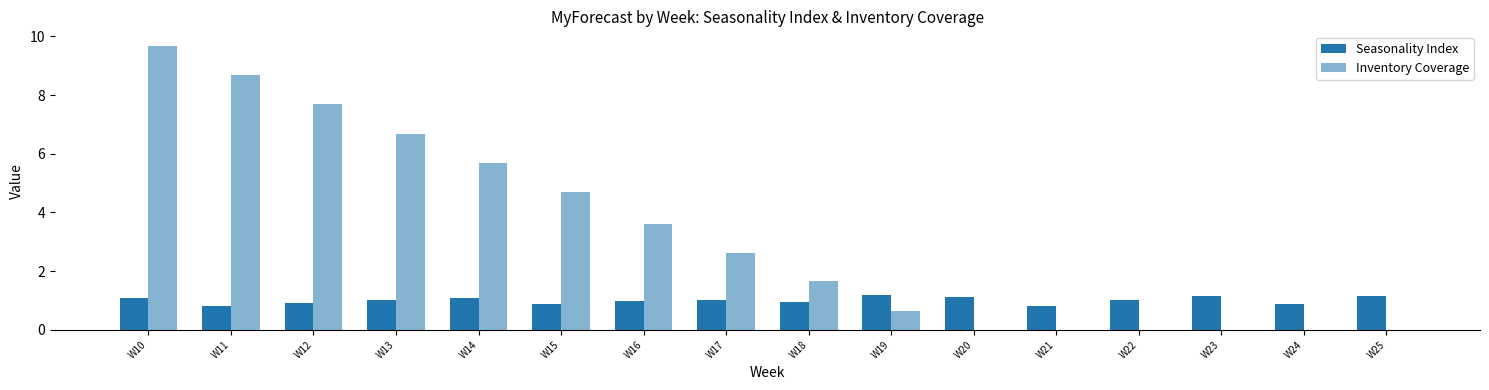

Where is Inventory Coverage nearest to the value 4?

W16